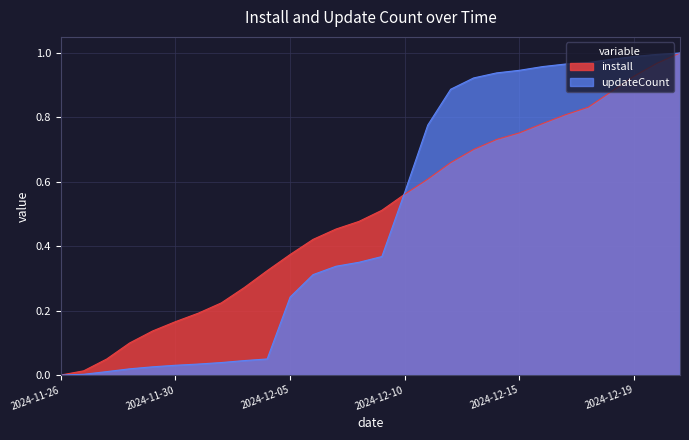

At how many categories does at least one series exceed 0?

27